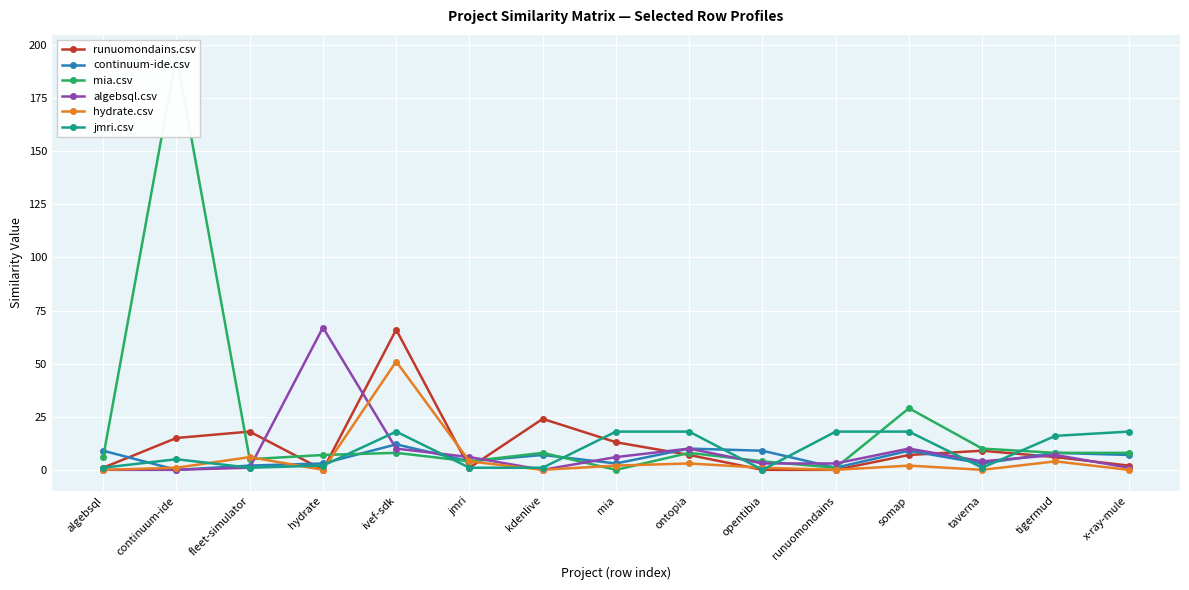

What are all the series names shown in the legend?

runuomondains.csv, continuum-ide.csv, mia.csv, algebsql.csv, hydrate.csv, jmri.csv